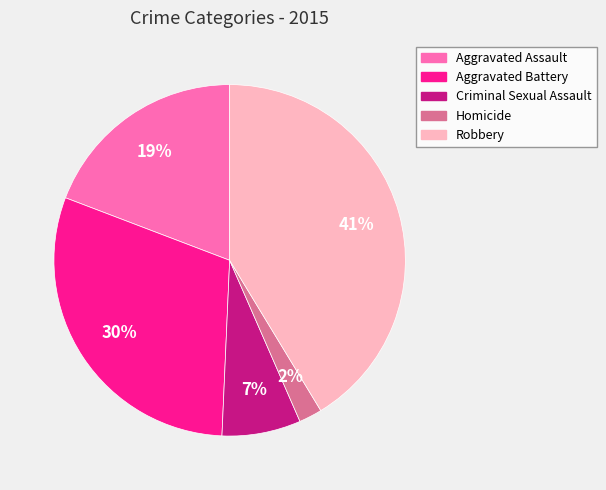

Is there any slice that represents more than half of the pie?

No